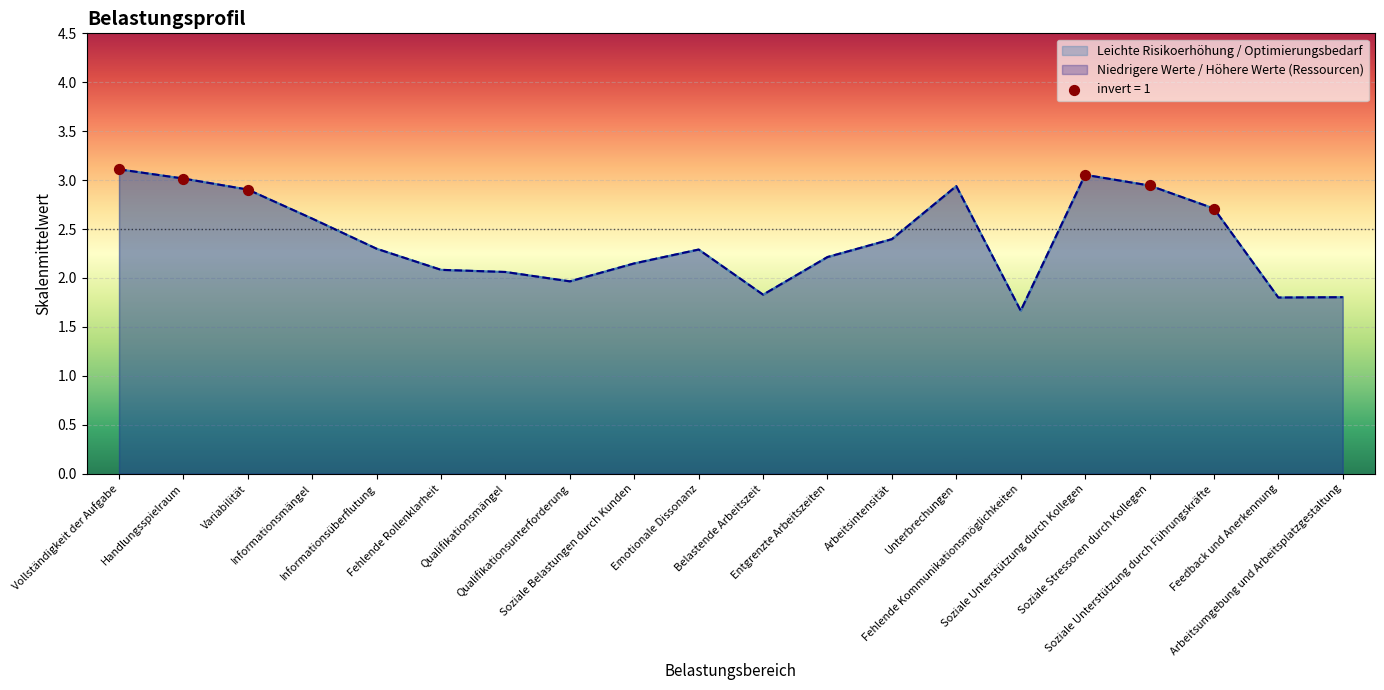

Is the value of Niedrigere Werte / Höhere Werte (Ressourcen) at Arbeitsumgebung und Arbeitsplatzgestaltung greater than the value of Leichte Risikoerhöhung / Optimierungsbedarf at Vollständigkeit der Aufgabe?

No